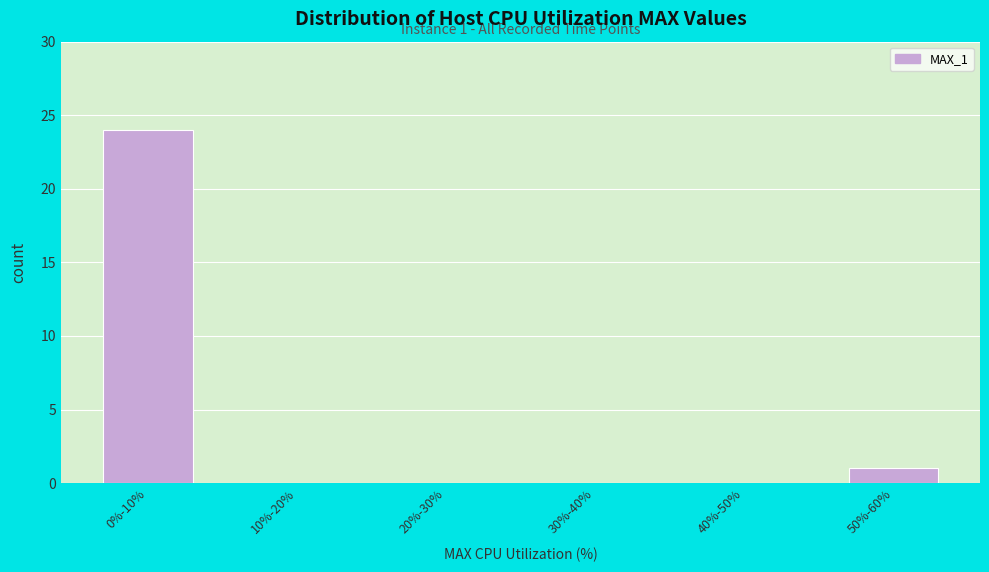

Reading left to right, transcribe all the data shown in this chart.

0%-10%=24	10%-20%=0	20%-30%=0	30%-40%=0	40%-50%=0	50%-60%=1